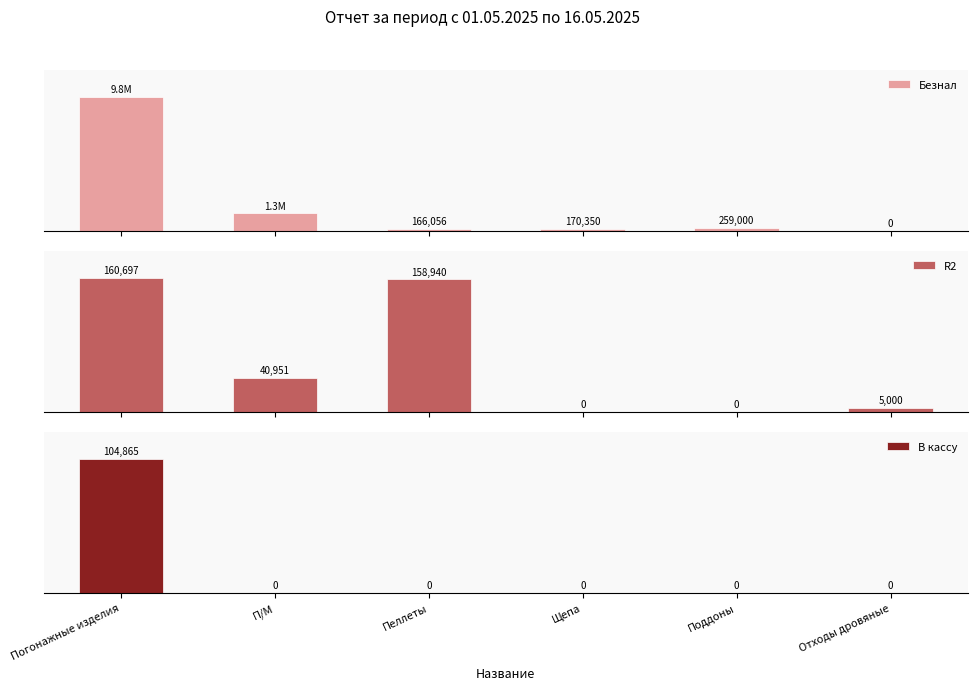

What is the total value across all series at Погонажные изделия?

10112440.7